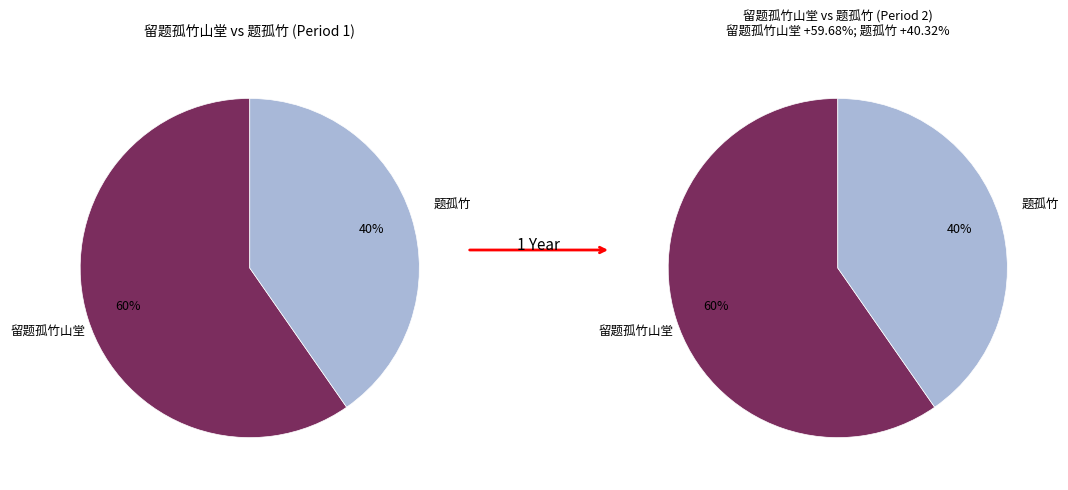

How many slices are in this pie chart?

2